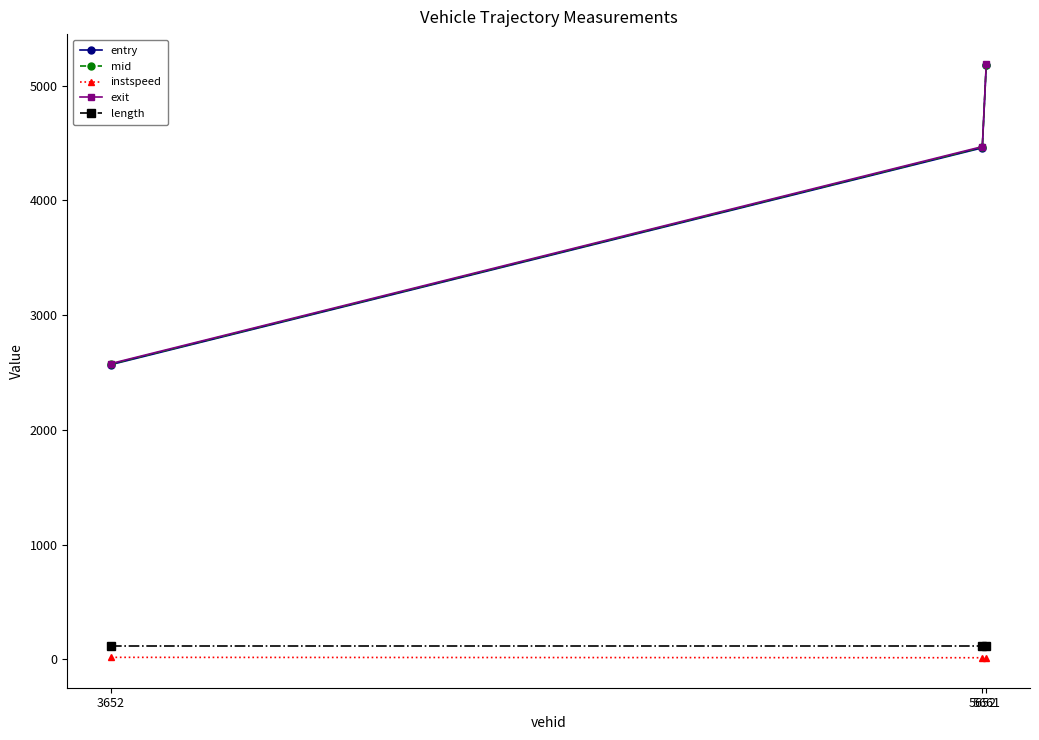

What is the total value across all series at 5652?

13518.5